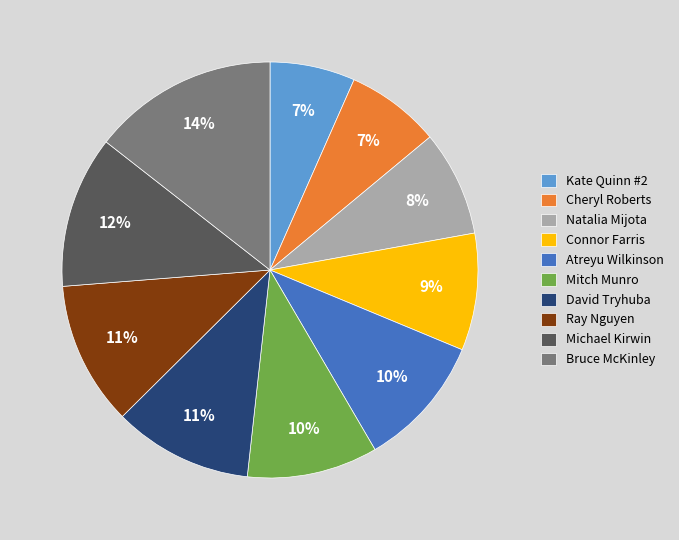

The Michael Kirwin slice represents 12% of the pie. True or false?

True